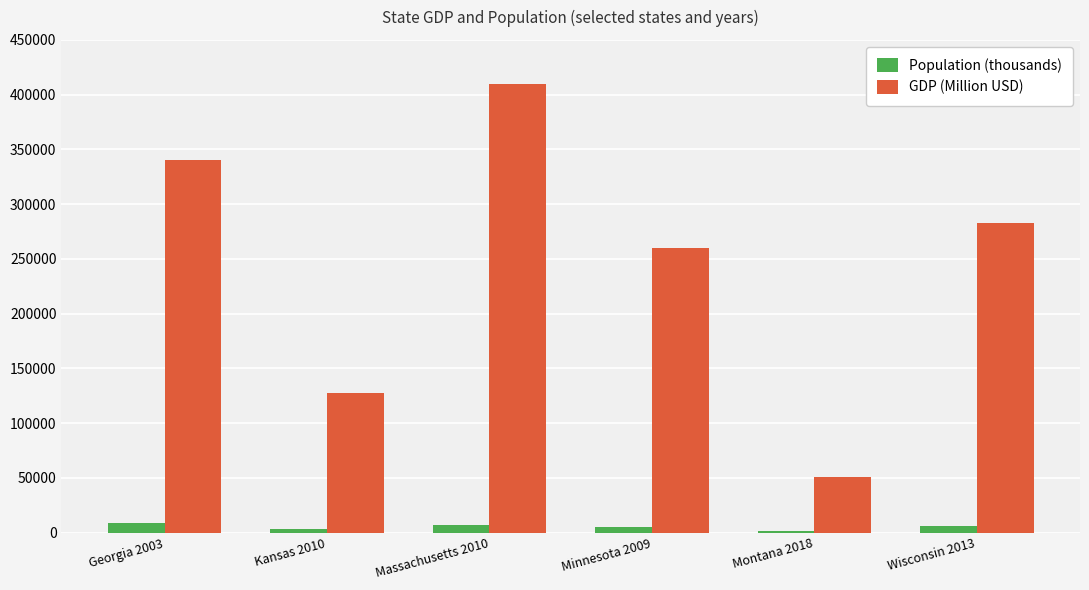

What is the difference between the Population (thousands) values at Kansas 2010 and Montana 2018?

1797.0